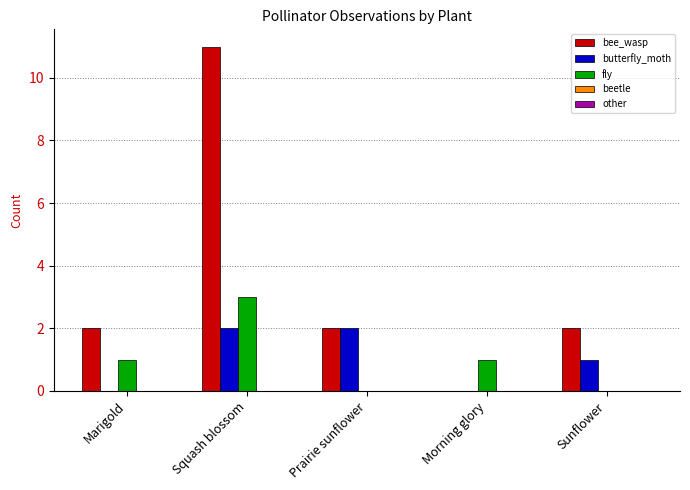

The butterfly_moth series shows 0 at Morning glory. True or false?

True